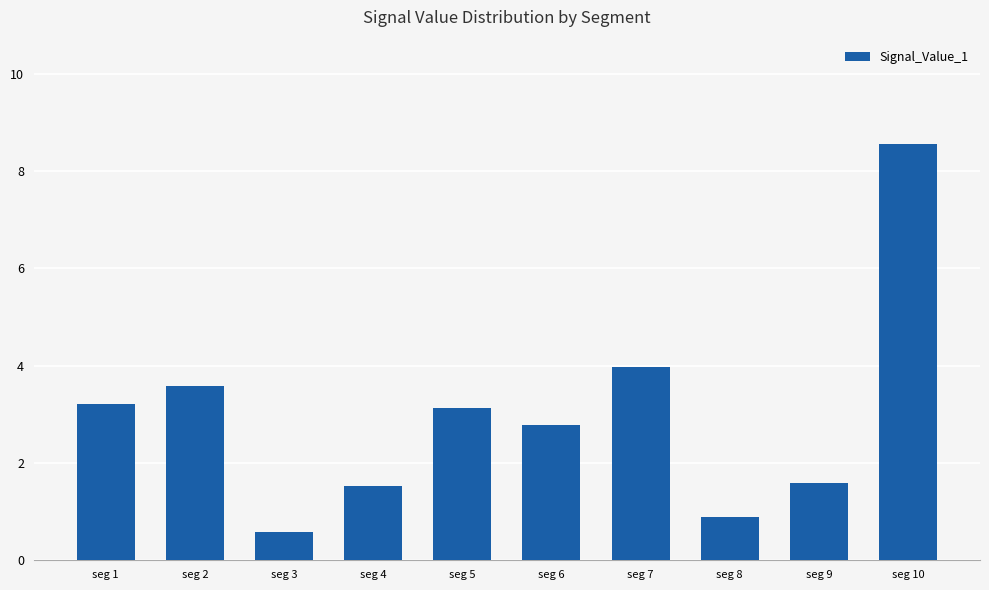

Reading left to right, transcribe all the data shown in this chart.

3.2	3.6	0.6	1.5	3.1	2.8	4.0	0.9	1.6	8.6